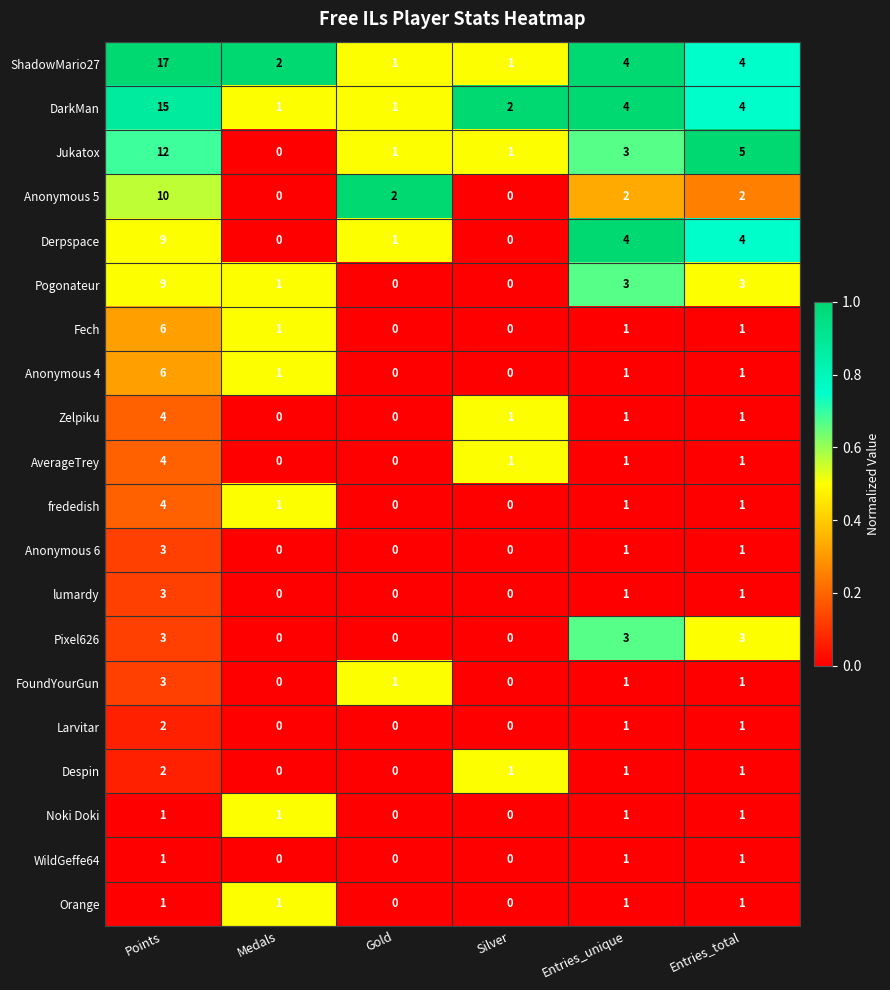

What is the maximum value for Fech?

6